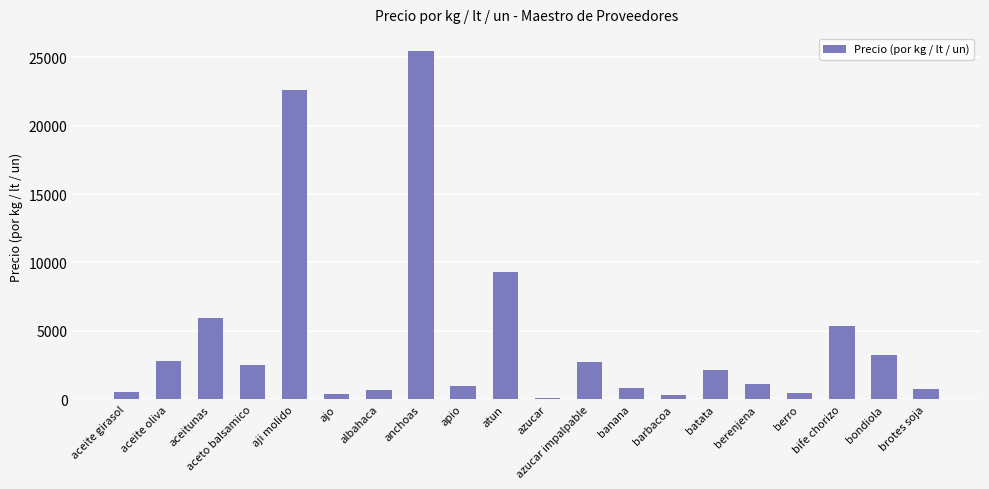

What is the smallest value displayed?

110.7